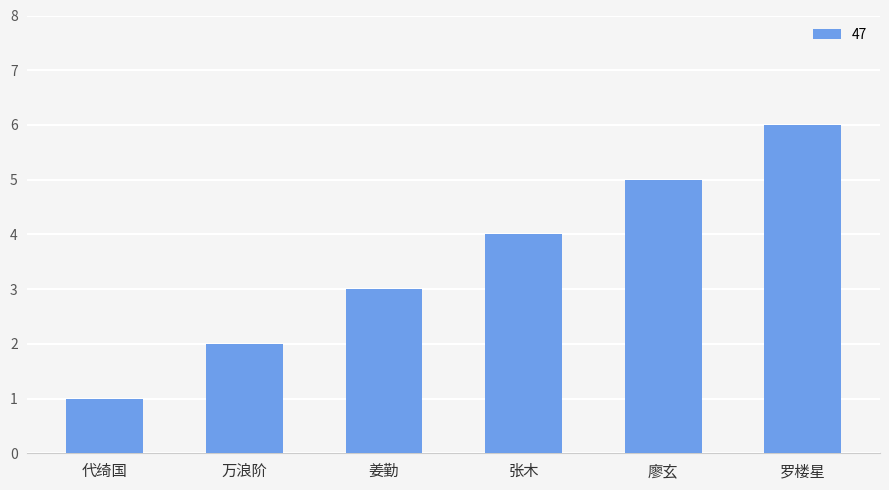

List the labels in order of value, largest first.

罗楼星, 廖玄, 张木, 姜勤, 万浪阶, 代绮国